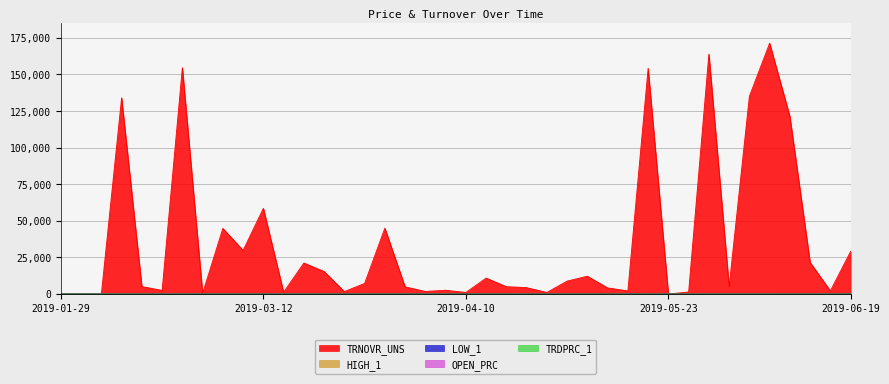

What is the maximum value shown in the chart?

171387.7